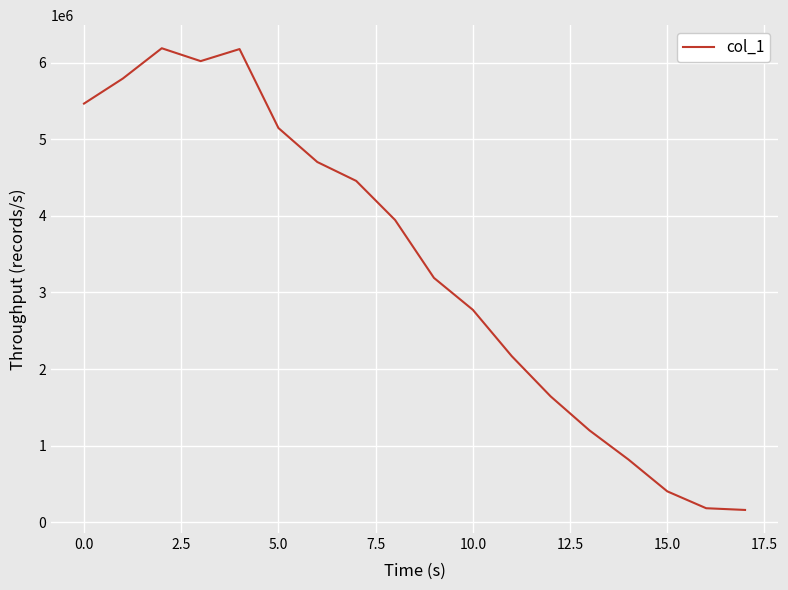

What is the difference between the maximum and minimum values?

6026173